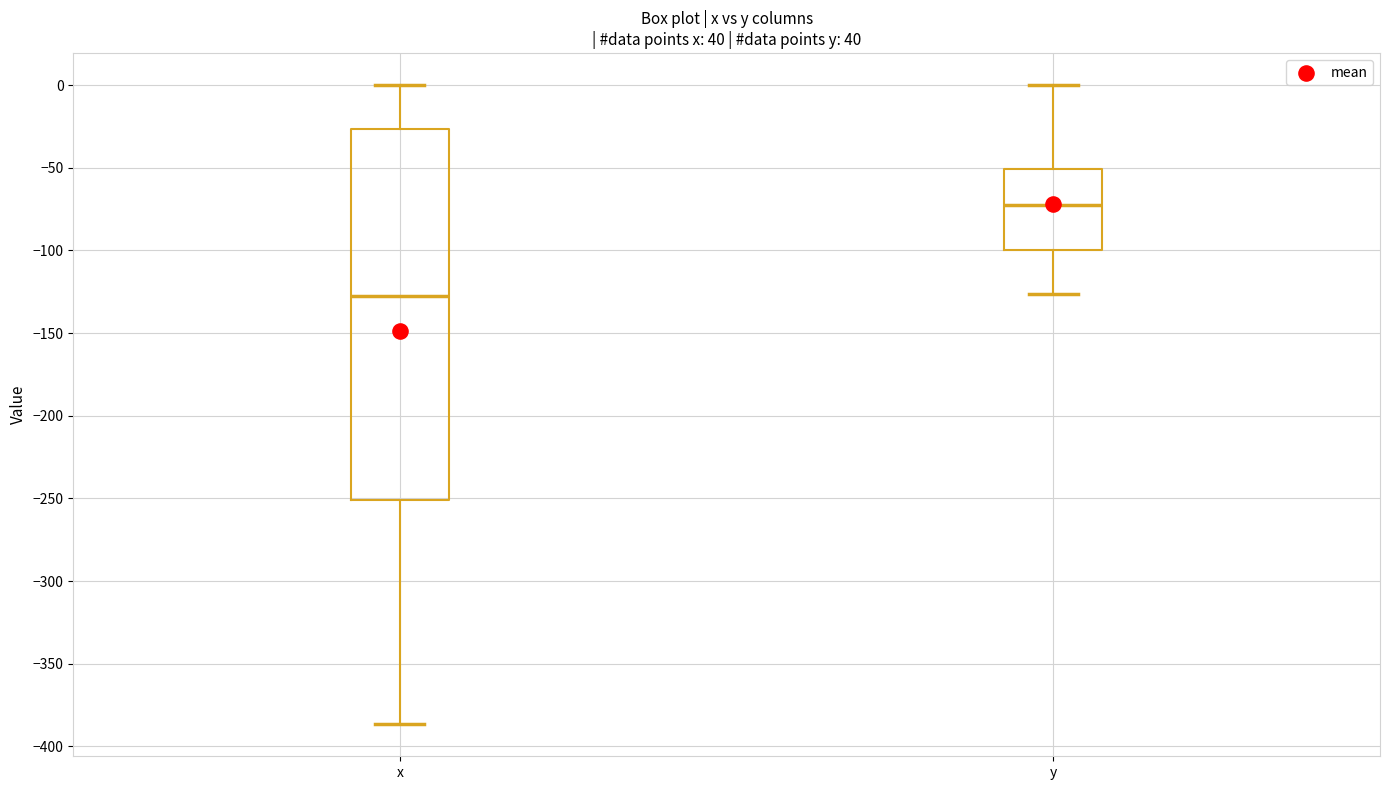

Which box has the lowest median line?

x